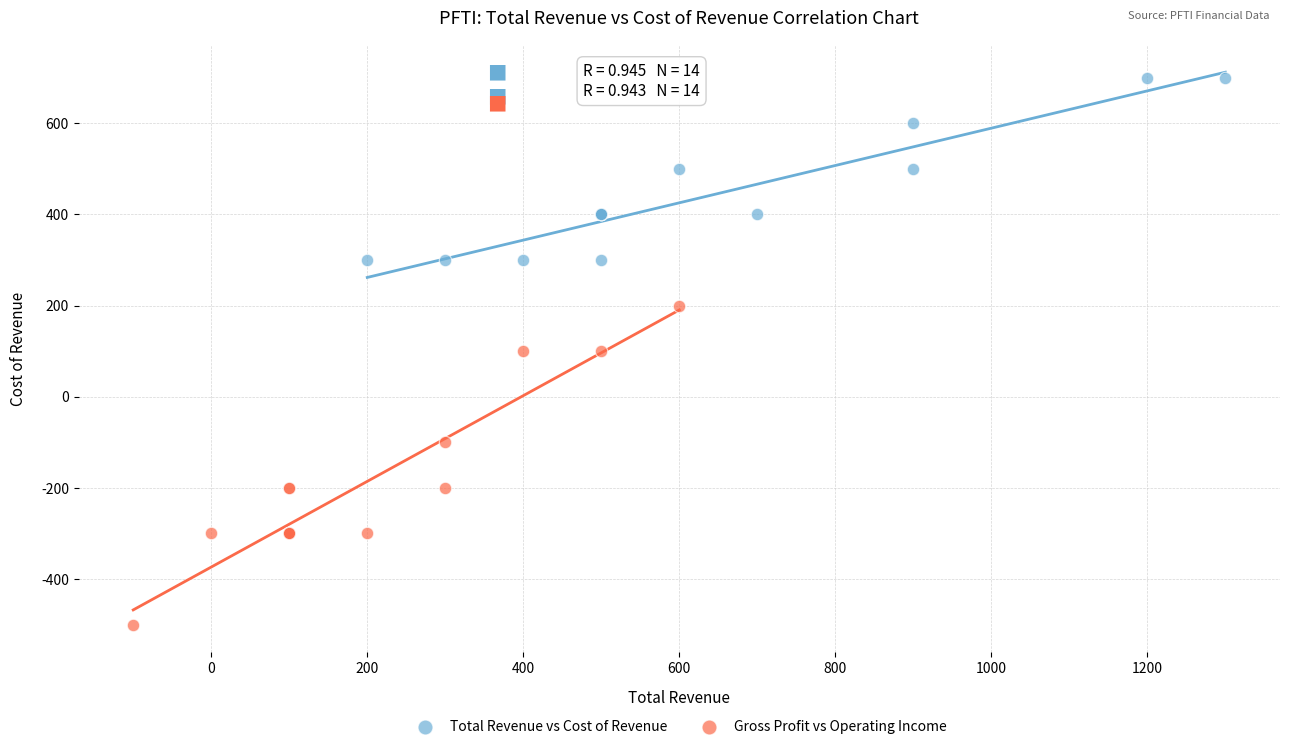

Which series has the widest spread of Y values?

Gross Profit vs Operating Income